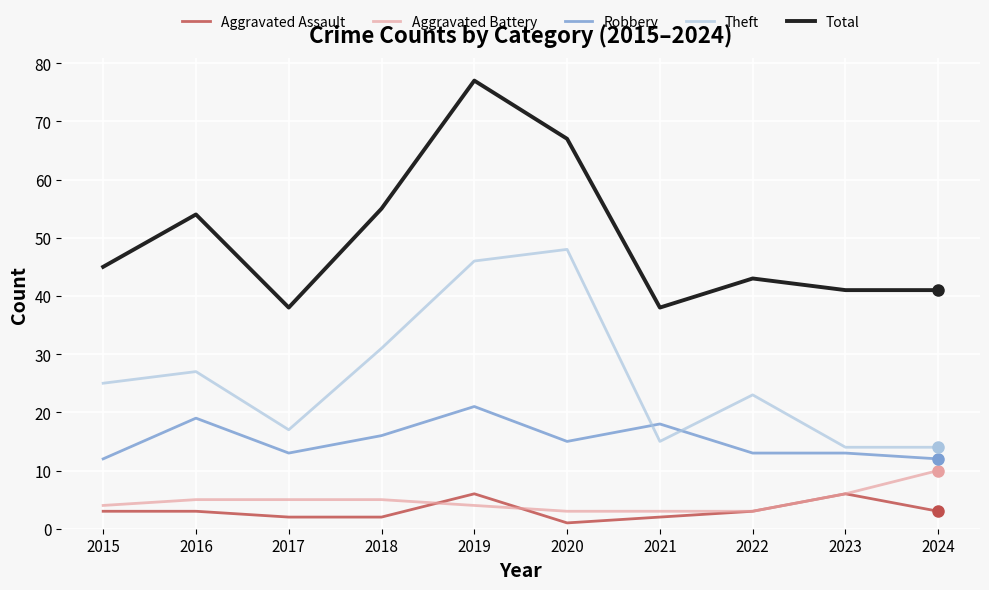

What is the difference between the highest and lowest values at 2024?

38